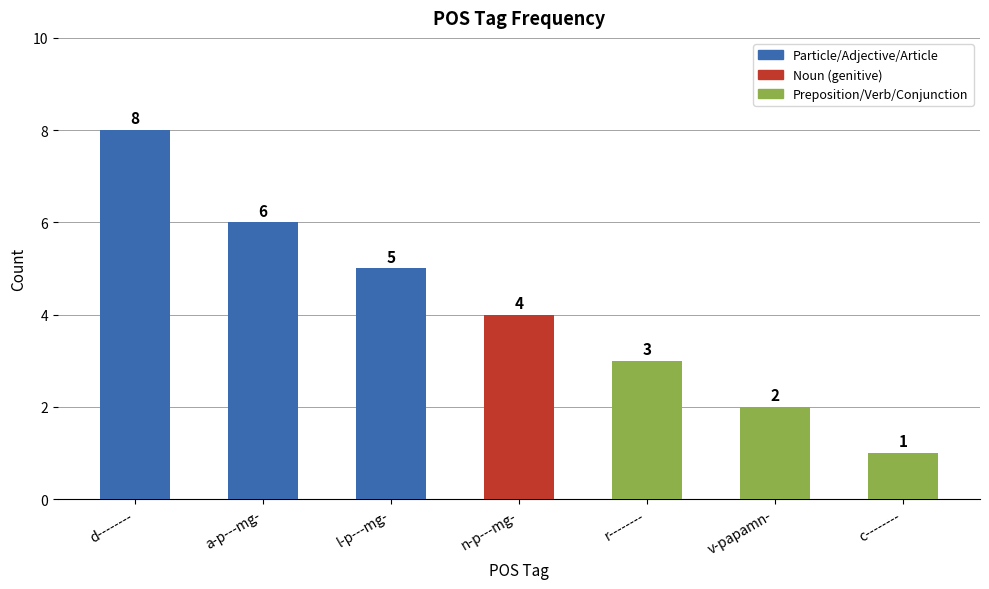

How many categories are shown in the chart?

7